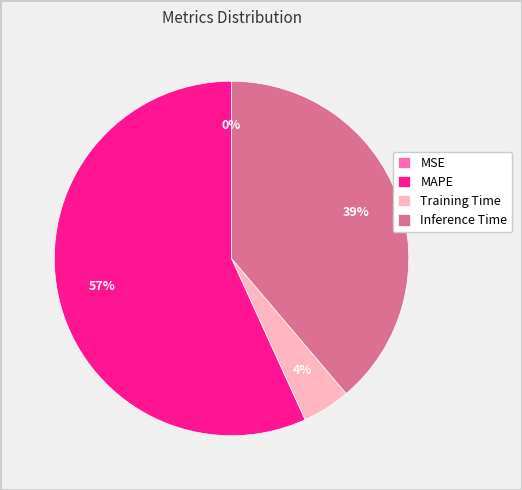

To the nearest percent, what portion does Training Time represent?

4%